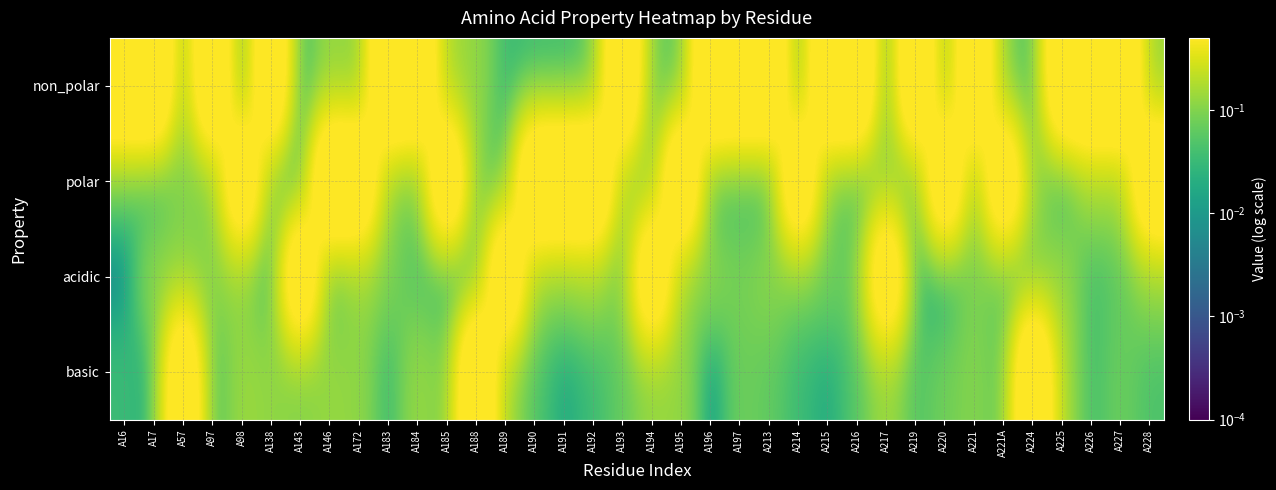

At which category is the sum across all series the highest?

A195